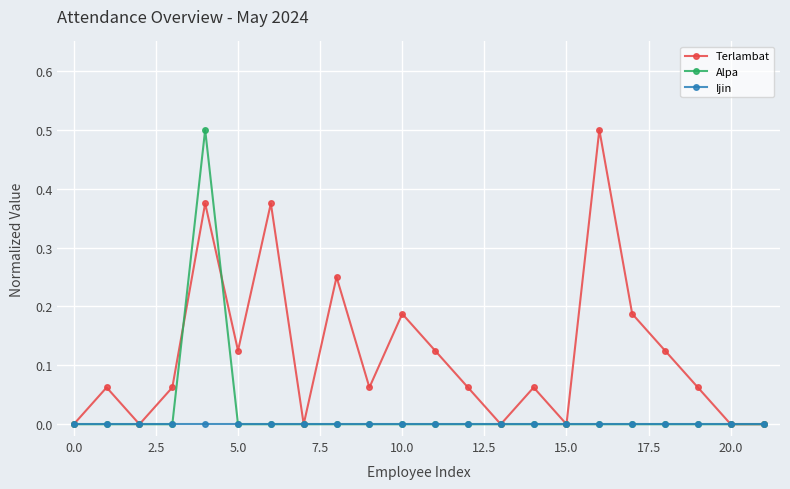

What is the maximum value for Alpa?

0.5